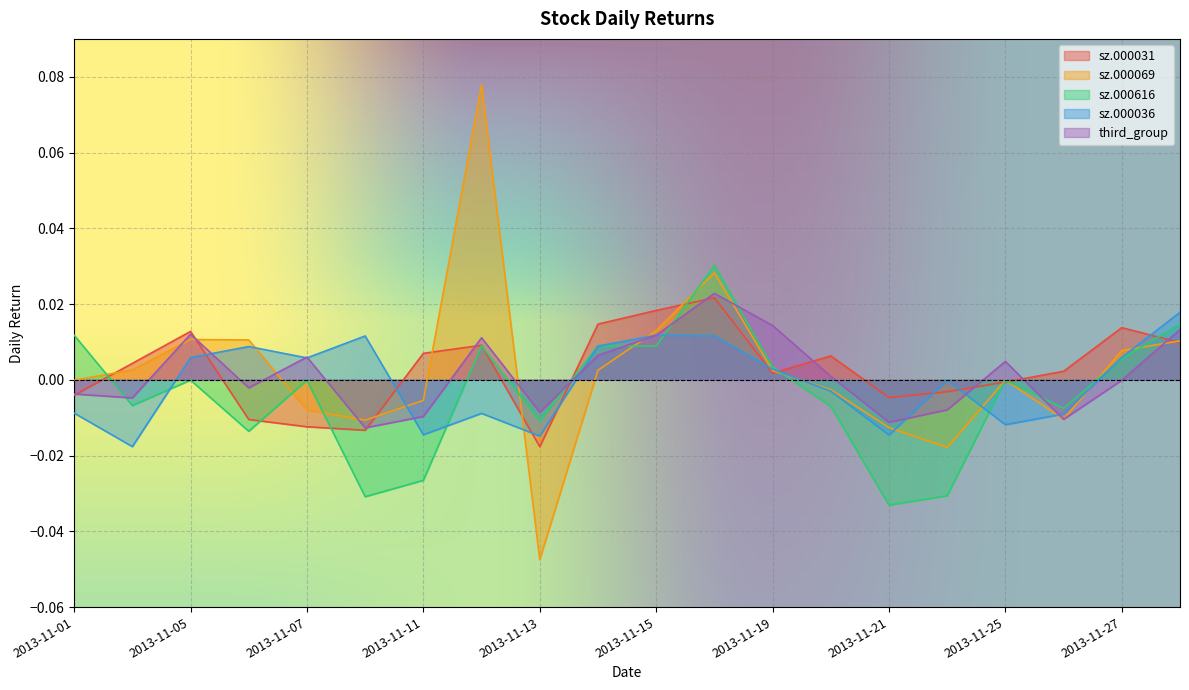

What are all the series names shown in the legend?

sz.000031, sz.000069, sz.000616, sz.000036, third_group